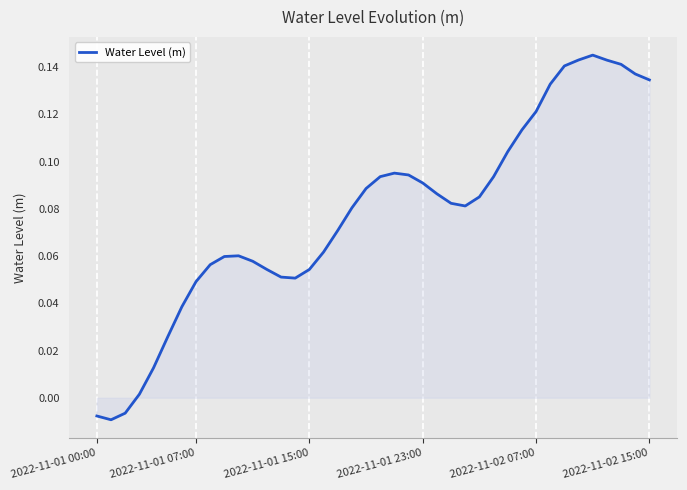

Does the chart have visible grid lines?

Yes